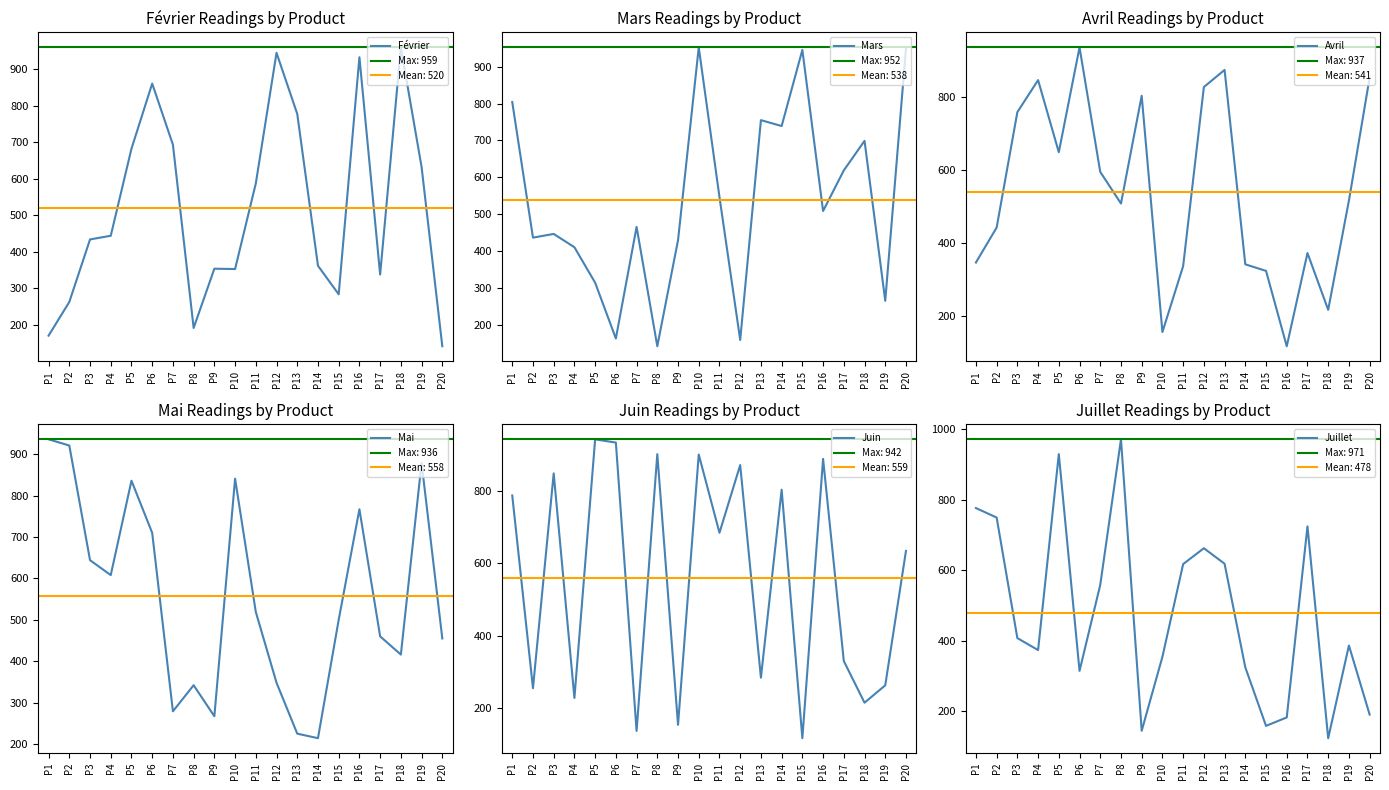

At which category is the sum across all series the highest?

P5